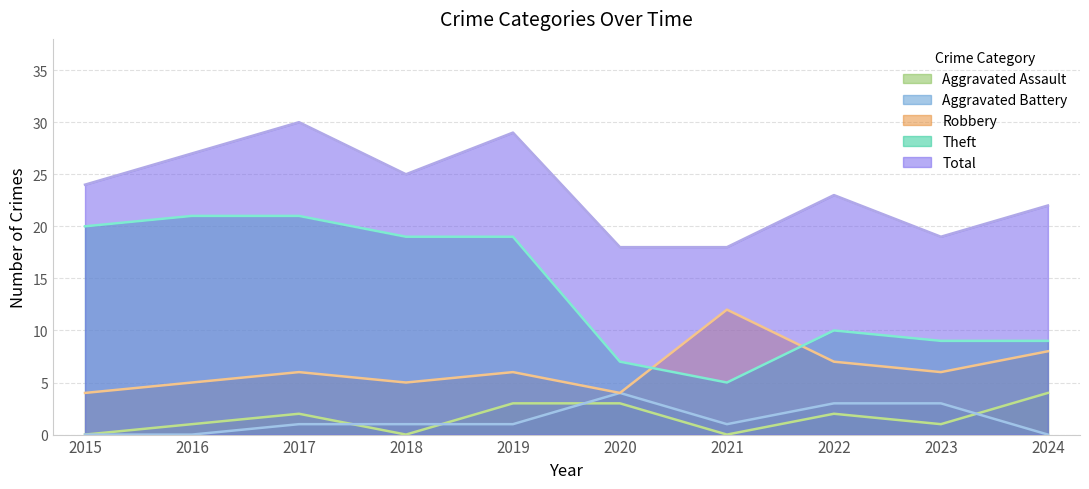

What is the spread (max minus min) of values at 2015?

24